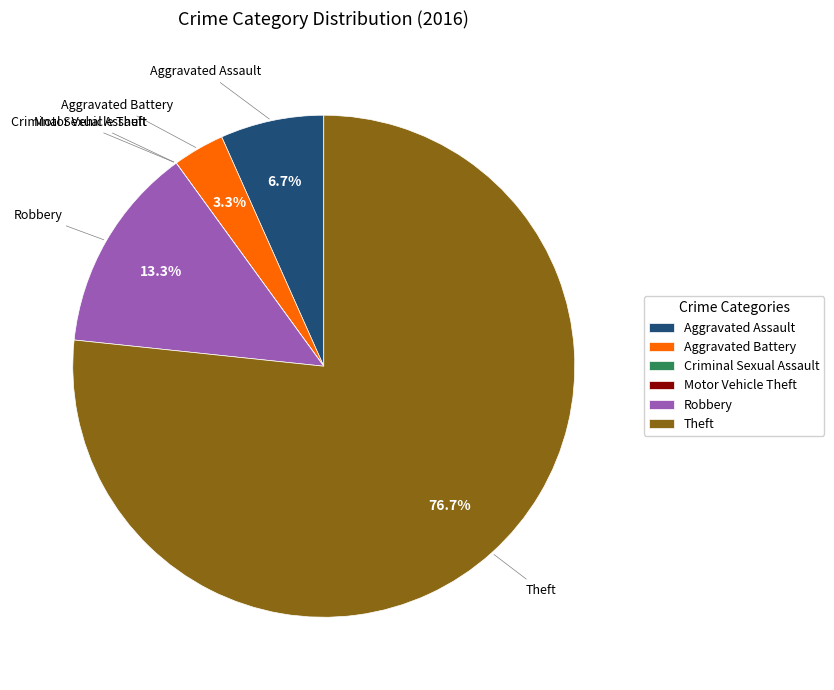

Which slice represents more than half of the pie?

Theft